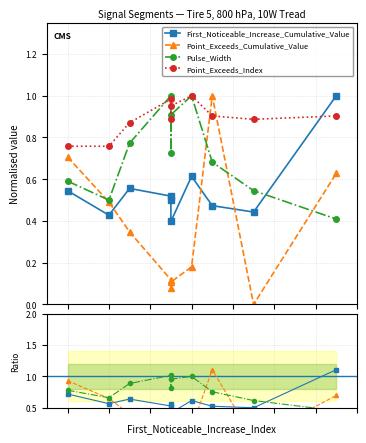

At how many categories does at least one series exceed 0?

10